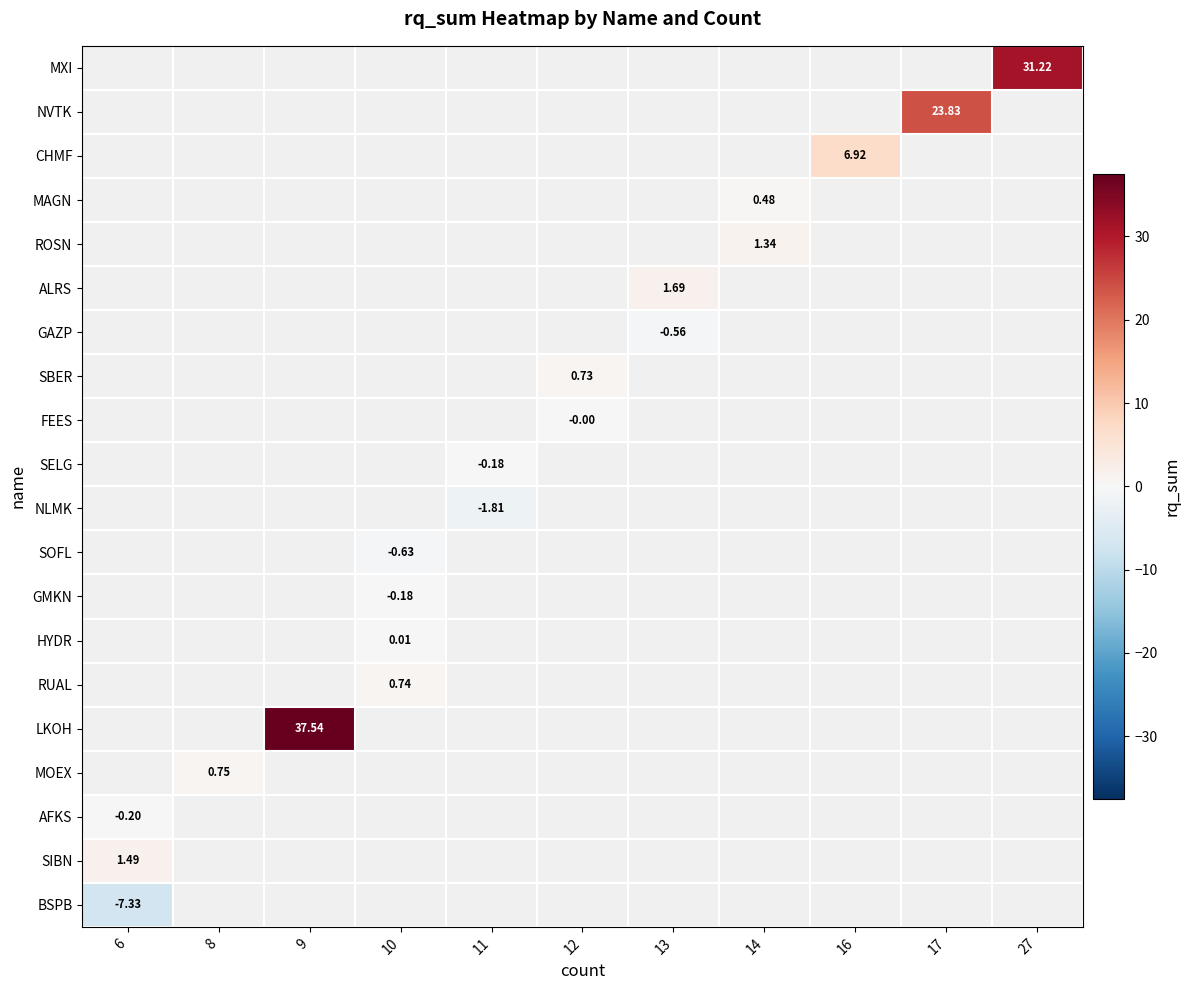

Which category has the highest value across all series?

9